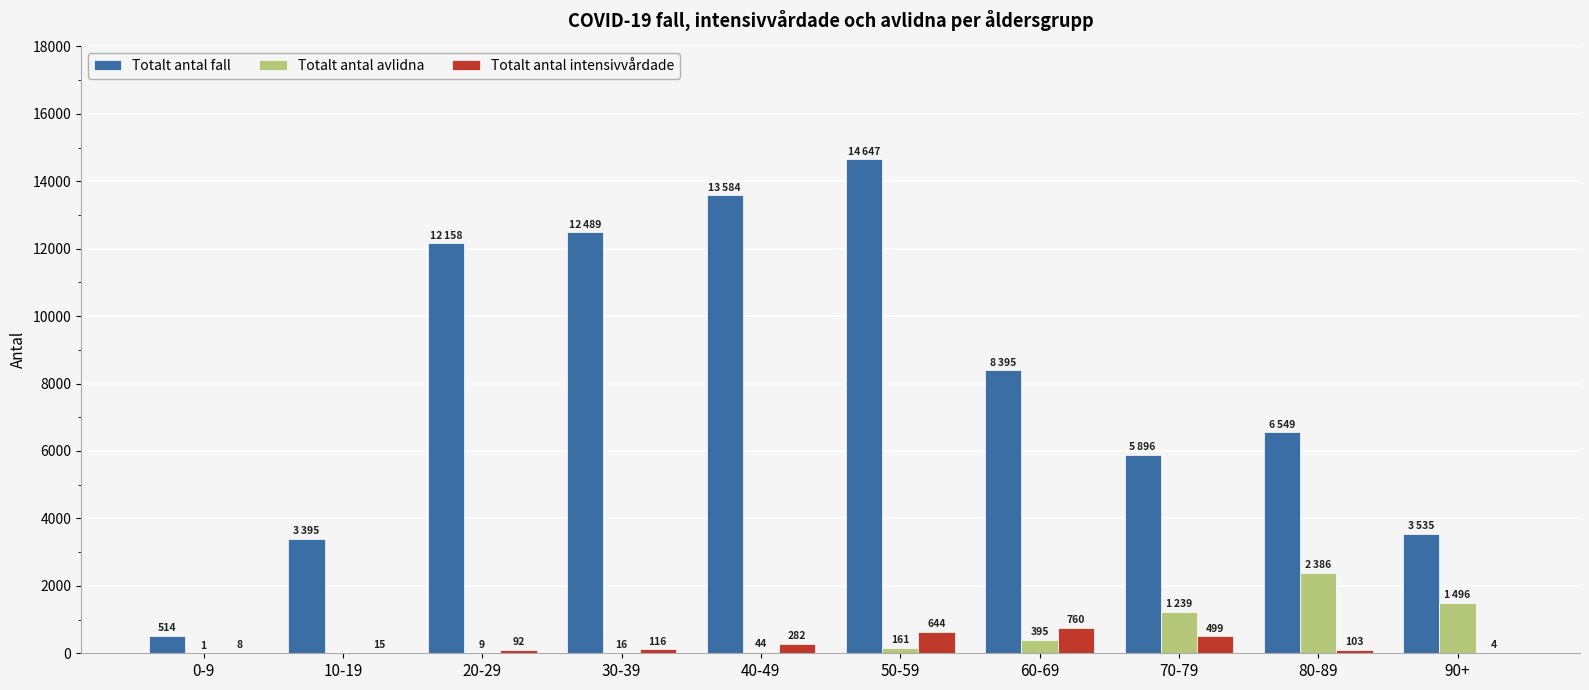

Which category has the highest value across all series?

50-59